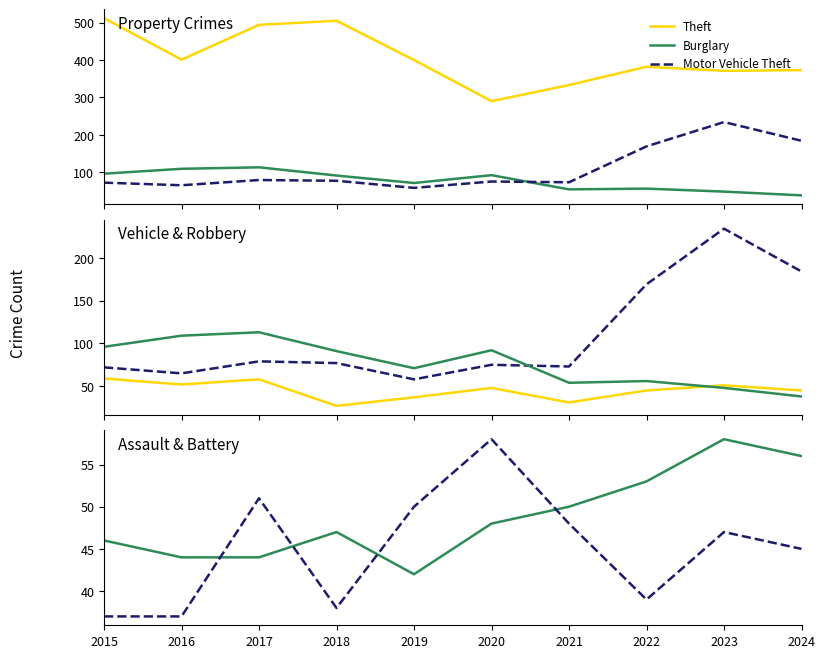

Reading left to right, extract all data points from this chart.

Theft: 2015=512	2016=401	2017=494	2018=505	2019=400	2020=290	2021=333	2022=382	2023=371	2024=373
Burglary: 2015=96	2016=109	2017=113	2018=91	2019=71	2020=92	2021=54	2022=56	2023=48	2024=38
Motor Vehicle Theft: 2015=72	2016=65	2017=79	2018=77	2019=58	2020=75	2021=73	2022=169	2023=234	2024=184
Robbery: 2015=59	2016=52	2017=58	2018=27	2019=37	2020=48	2021=31	2022=45	2023=51	2024=45
Aggravated Assault: 2015=46	2016=44	2017=44	2018=47	2019=42	2020=48	2021=50	2022=53	2023=58	2024=56
Aggravated Battery: 2015=37	2016=37	2017=51	2018=38	2019=50	2020=58	2021=48	2022=39	2023=47	2024=45